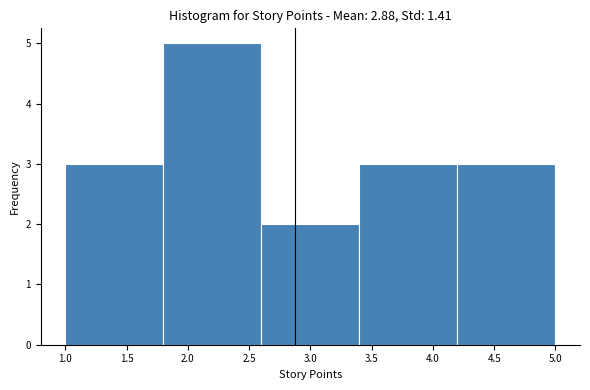

Reading left to right, list every bar in this chart as the range it spans on the x-axis followed by its height. The values are not printed on the chart, so give them approximately, as read against the axis.

1.0 to 1.8: 3
1.8 to 2.6: 5
2.6 to 3.4: 2
3.4 to 4.2: 3
4.2 to 5.0: 3